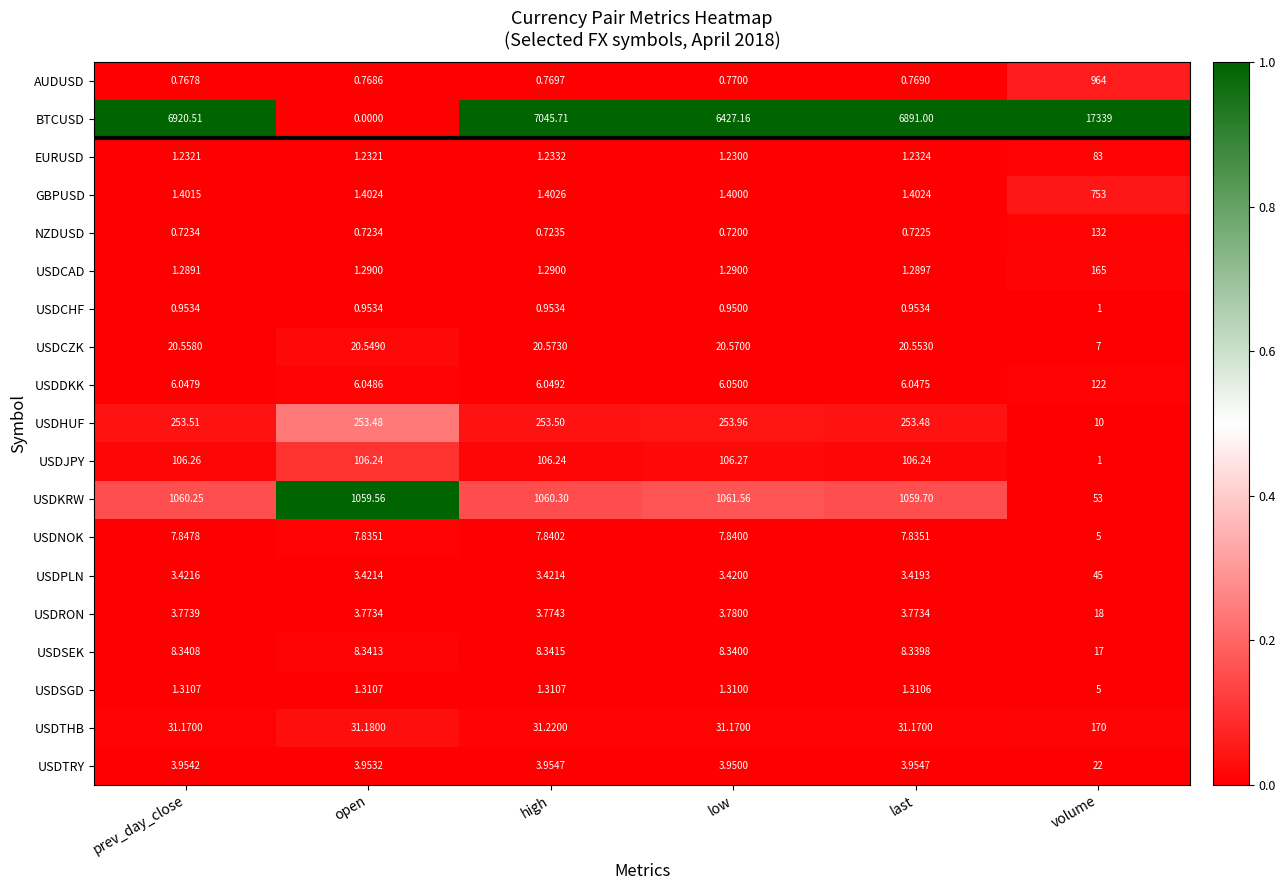

Between high and last, which series saw the biggest shift?

BTCUSD